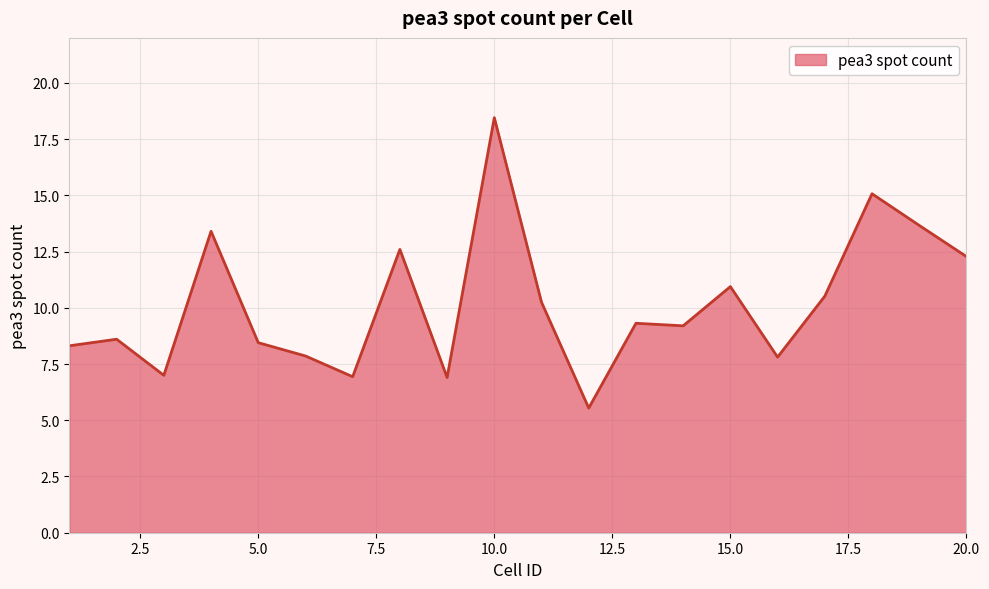

What is the smallest value displayed?

5.5